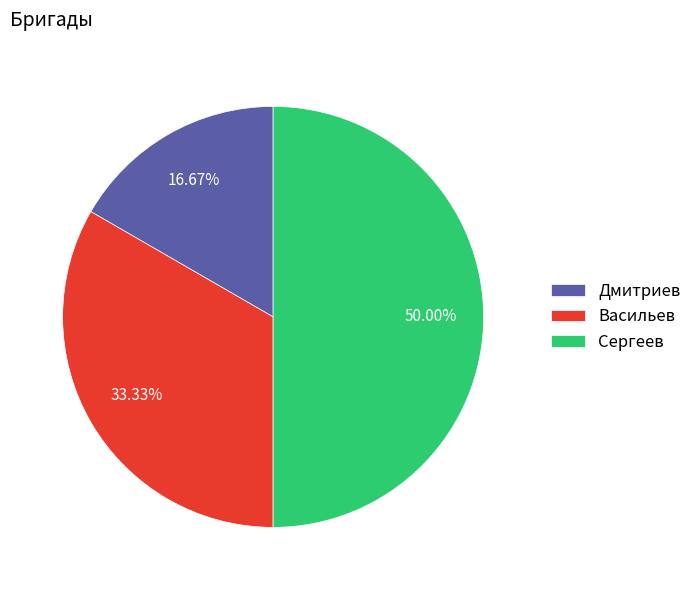

To the nearest percent, what percentage of the pie is Васильев?

33%